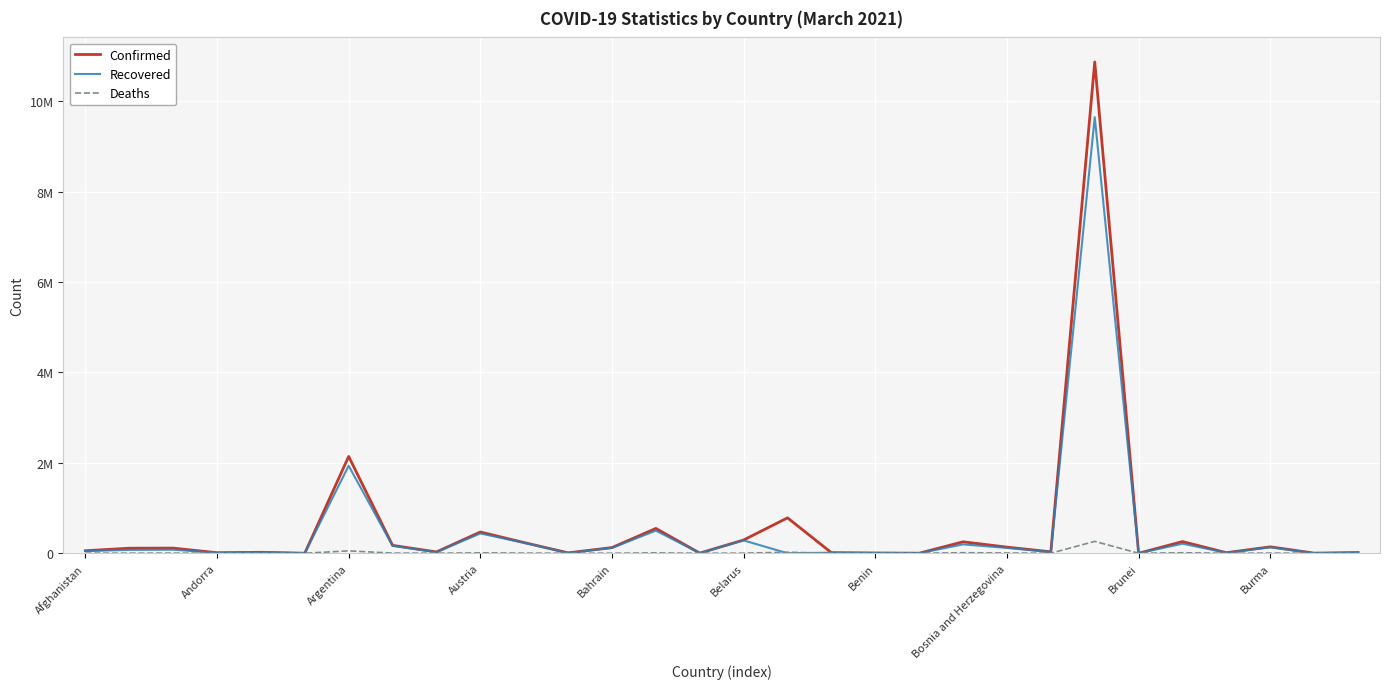

Rank the categories by Deaths value from highest to lowest.

23, Benin, 16, 20, 25, Burma, 13, 21, 10, Bosnia and Herzegovina, 27, Argentina, Afghanistan, 15, Andorra, Brunei, Bahrain, 12, 22, 17, 11, 29, 26, Austria, 18, 14, Belarus, 24, 28, 19